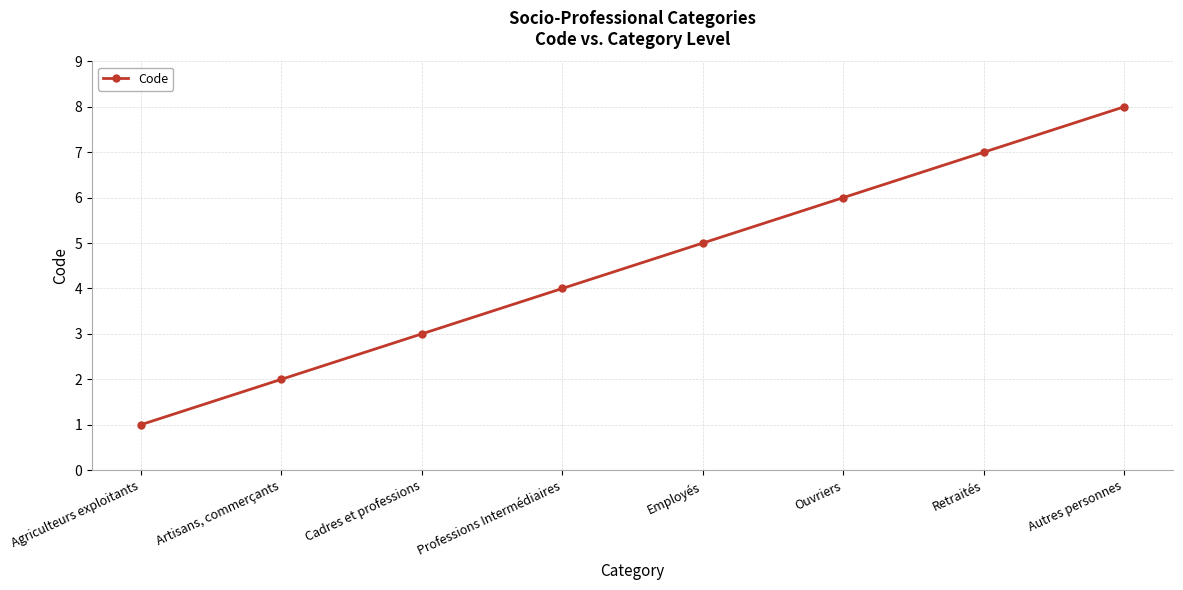

What is the ratio of the value at Professions Intermédiaires to the value at Agriculteurs exploitants?

4.0